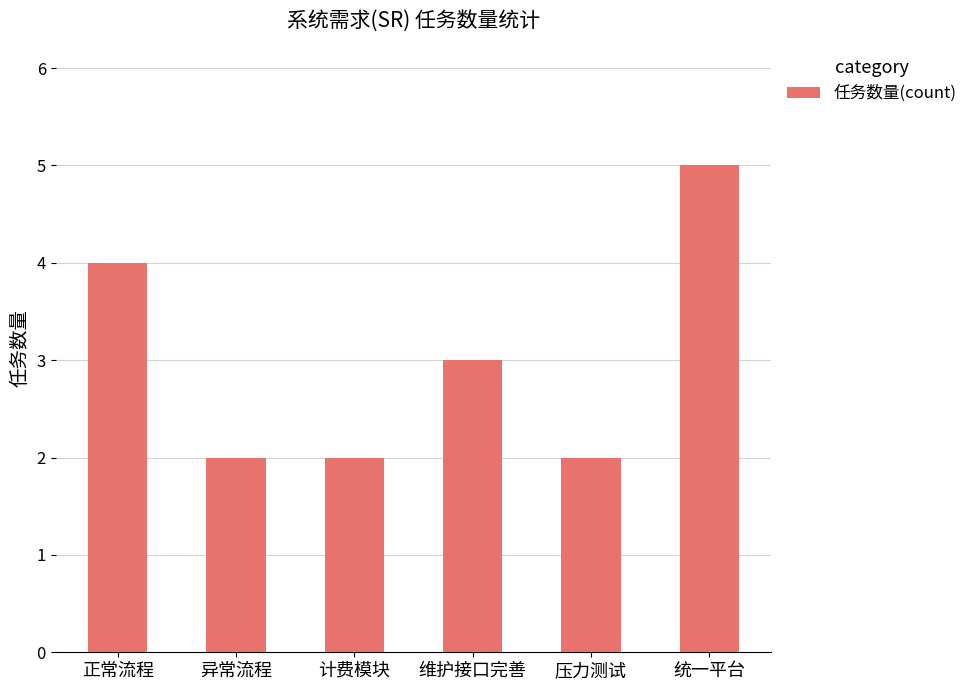

Between 压力测试 and 维护接口完善, which is larger?

维护接口完善